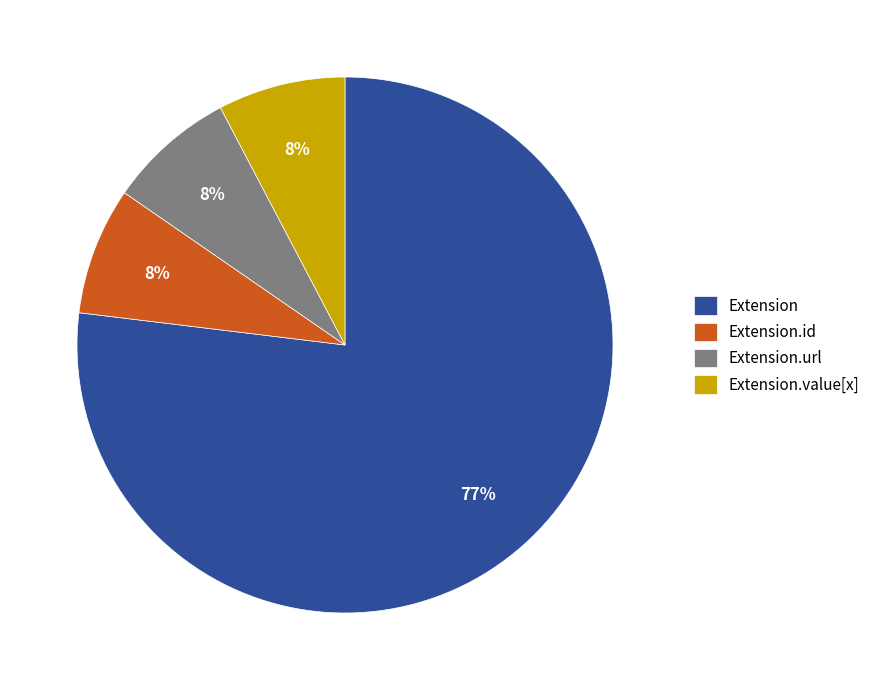

How many segments does this pie chart have?

4